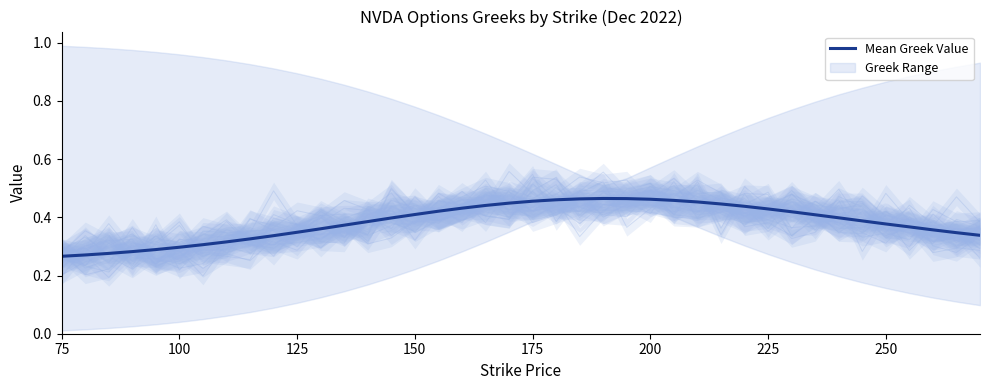

Is it true that Mean Greek Value equals 0.3 at 225?

False